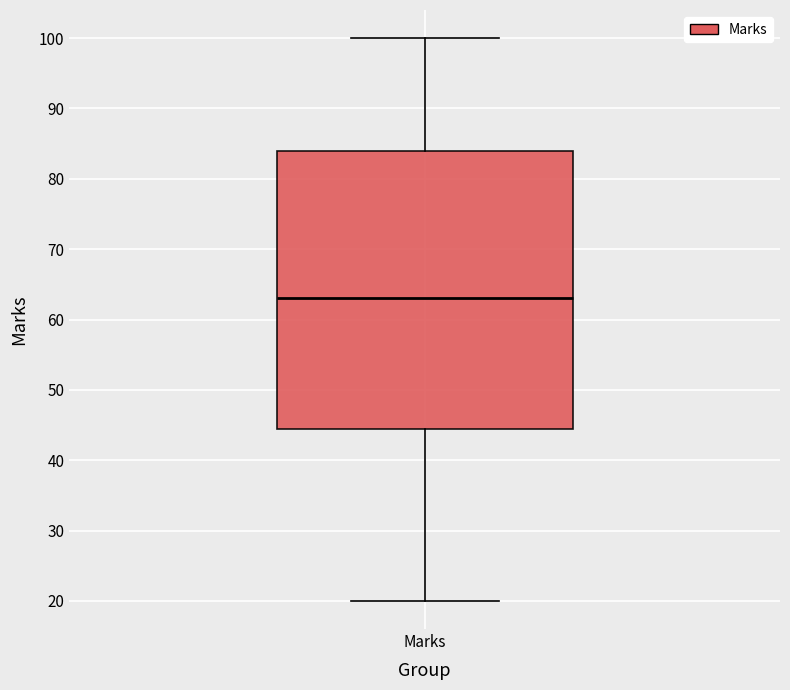

Read this box plot against the y-axis: the position of the median line, the range covered by the box, and the ends of both whiskers. The values are not printed on the chart, so give them approximately, as read against the axis.

median 63, box 45 to 84, whiskers 20 to 100